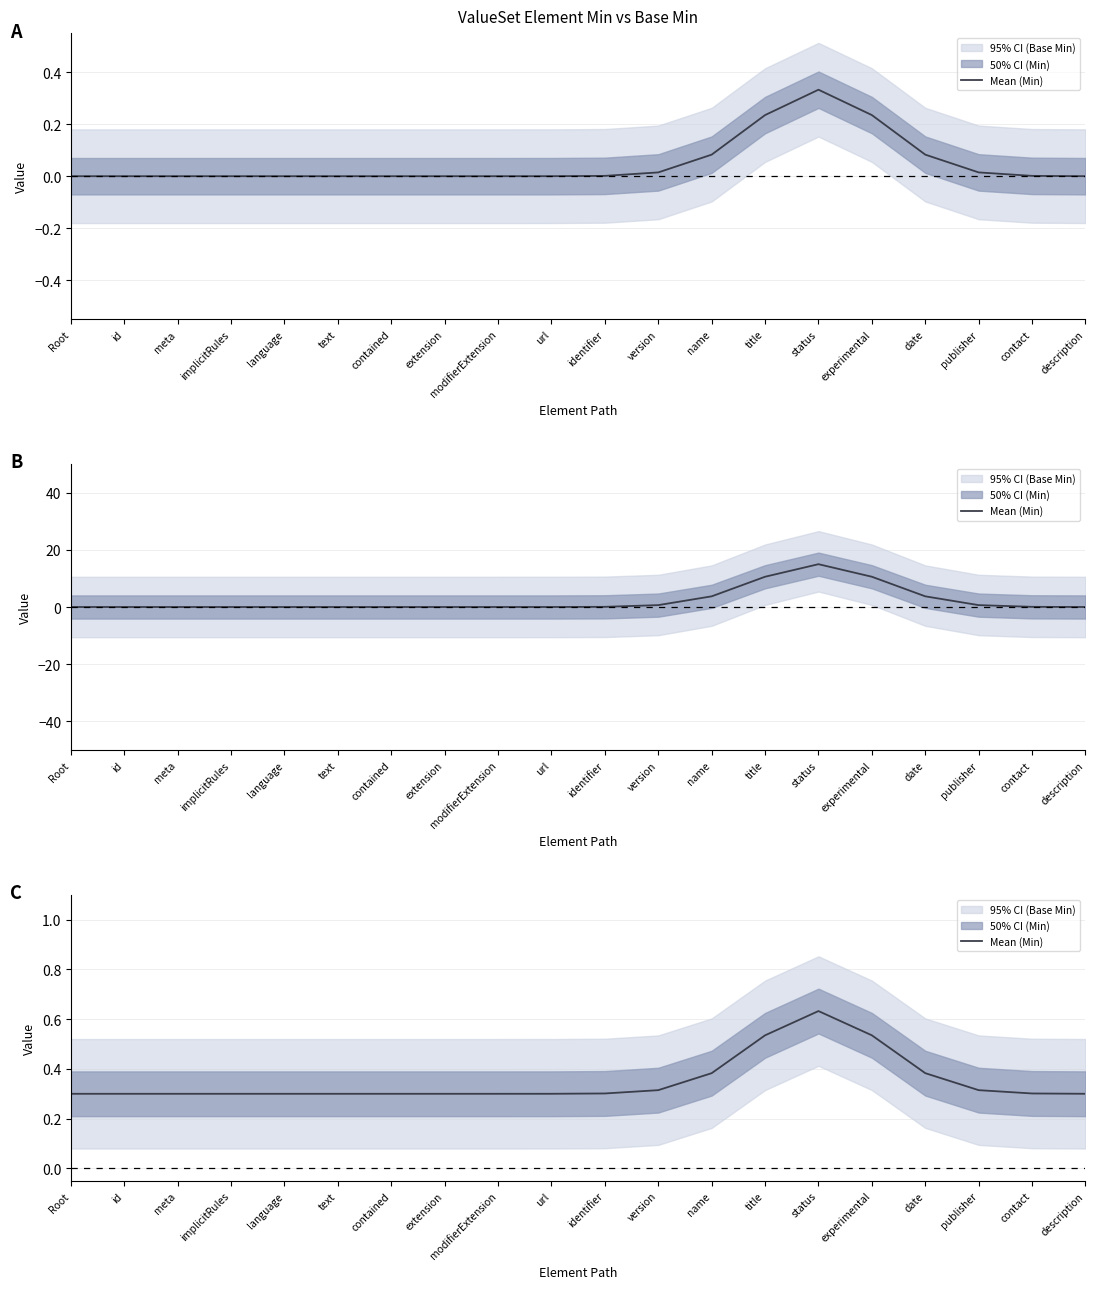

Reading left to right, extract all data points from this chart.

Root=0.3	id=0.3	meta=0.3	implicitRules=0.3	language=0.3	text=0.3	contained=0.3	extension=0.3	modifierExtension=0.3	url=0.3	identifier=0.3	version=0.3	name=0.4	title=0.5	status=0.6	experimental=0.5	date=0.4	publisher=0.3	contact=0.3	description=0.3